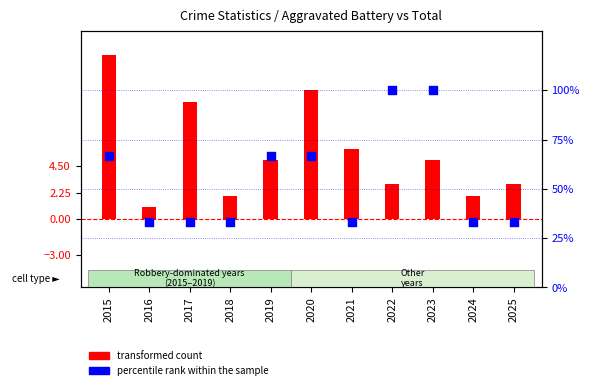

Which series has the largest Y range (max minus min)?

percentile rank within the sample